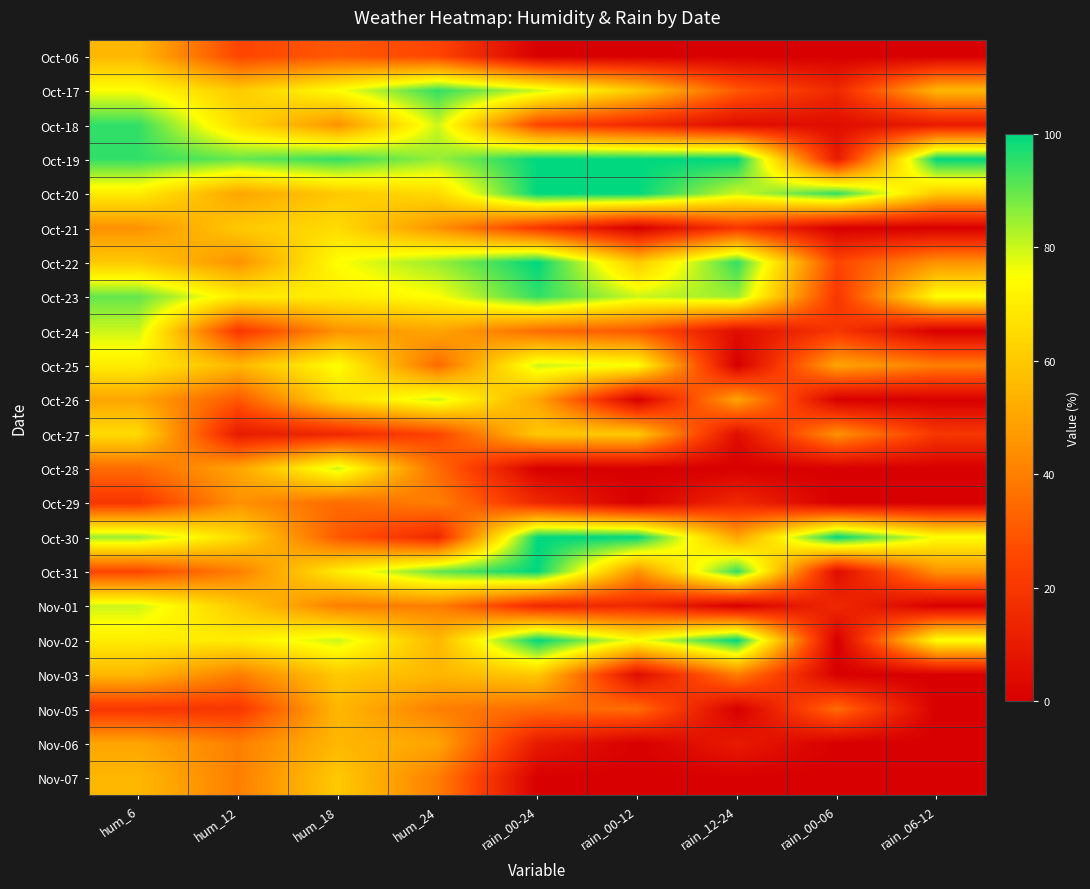

Between hum_6 and hum_18, which is larger?

hum_6